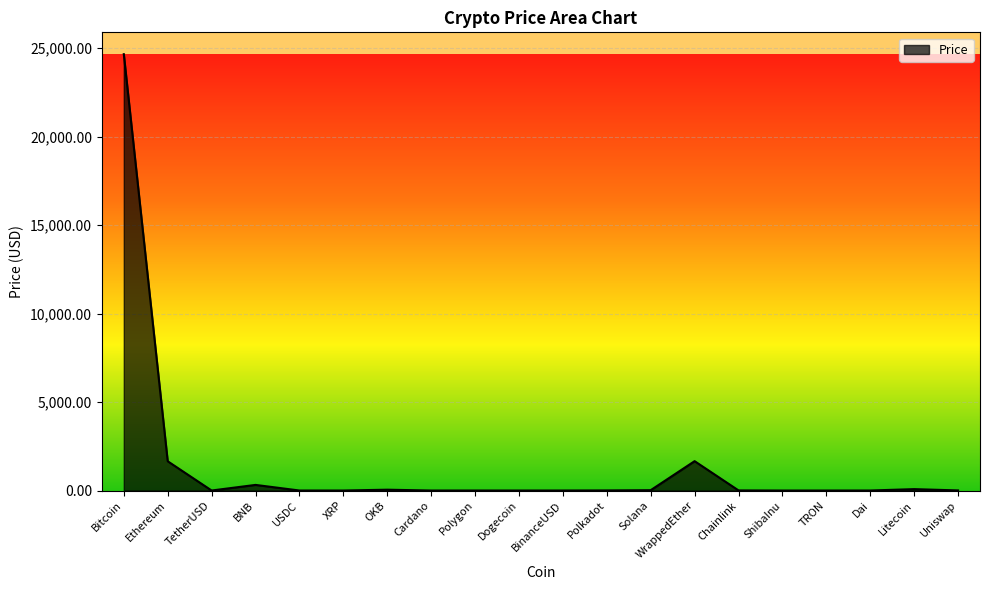

Is it true that the value at Ethereum is 1653.6?

True